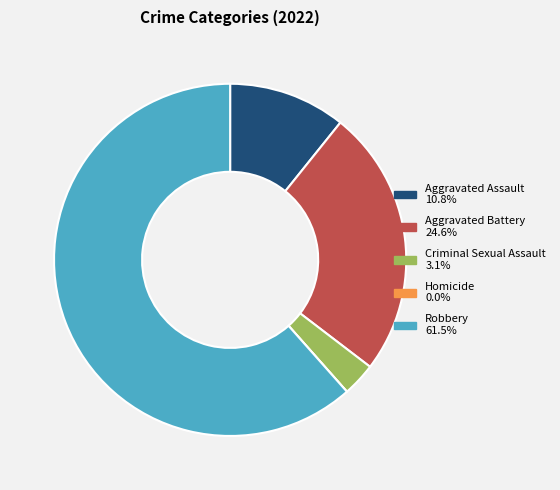

Between Robbery and Aggravated Assault, which is larger?

Robbery